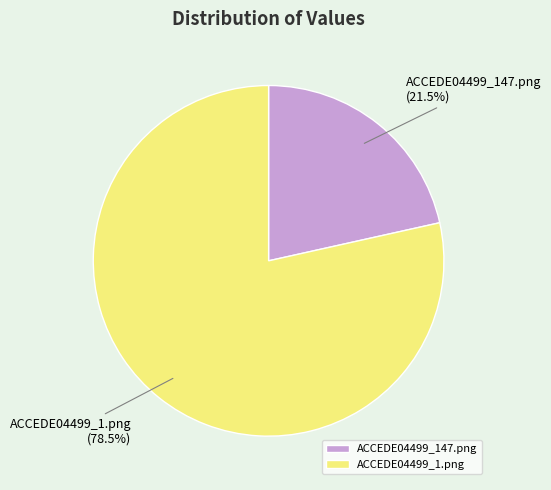

Which has a higher value, ACCEDE04499_147.png or ACCEDE04499_1.png?

ACCEDE04499_1.png